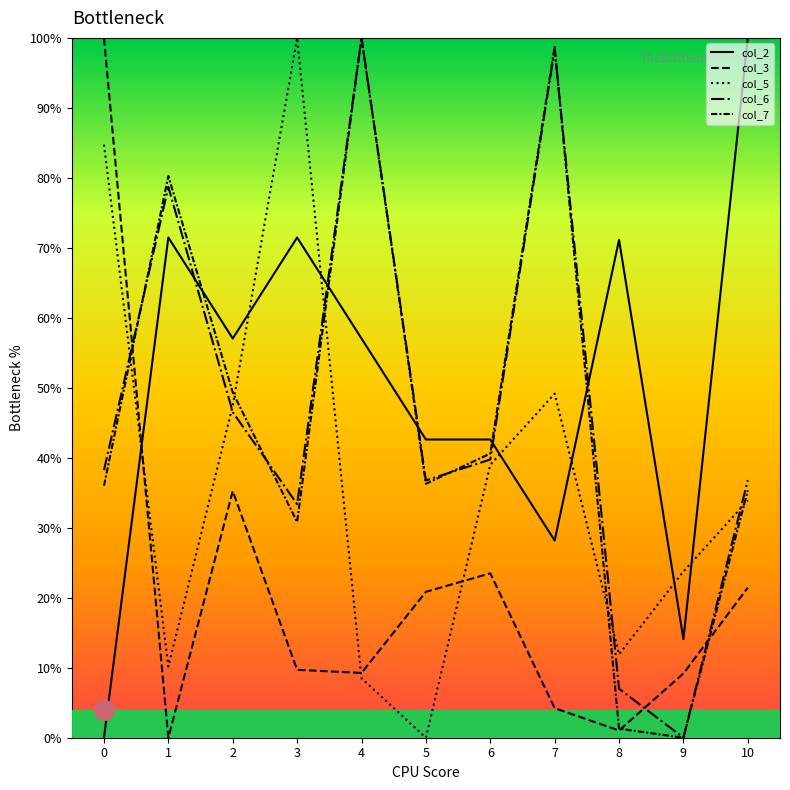

What are all the series names shown in the legend?

col_2, col_3, col_5, col_6, col_7